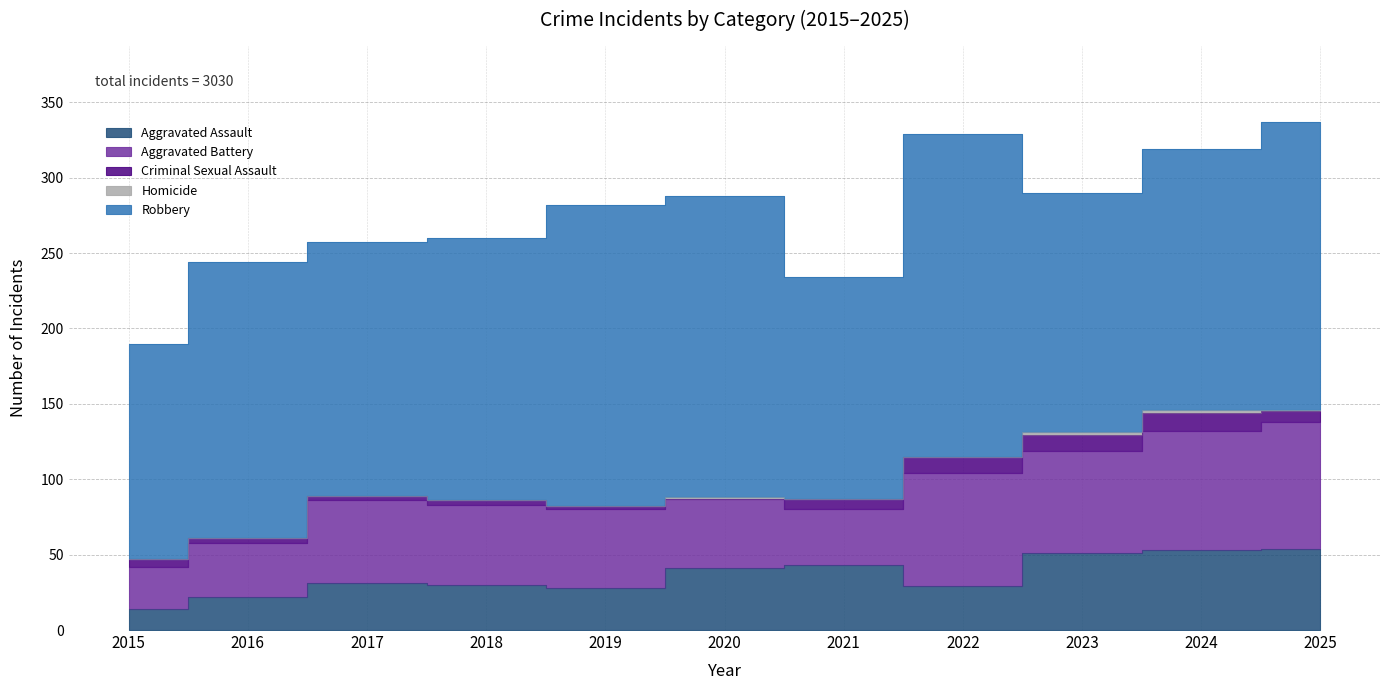

True or false: Robbery has a value of 236 at 2015.

False